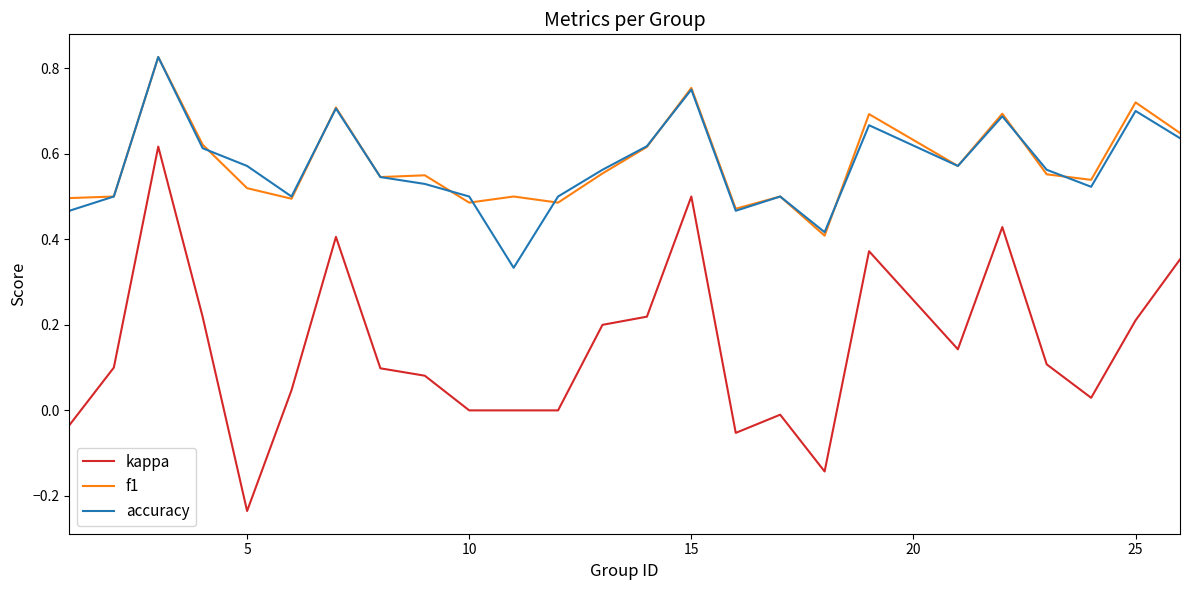

What is the sum of all kappa values?

3.7